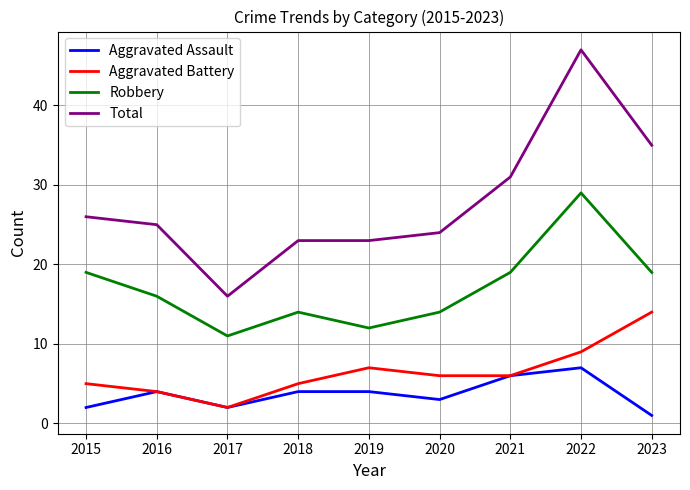

Does the chart display data point markers on the line(s)?

No